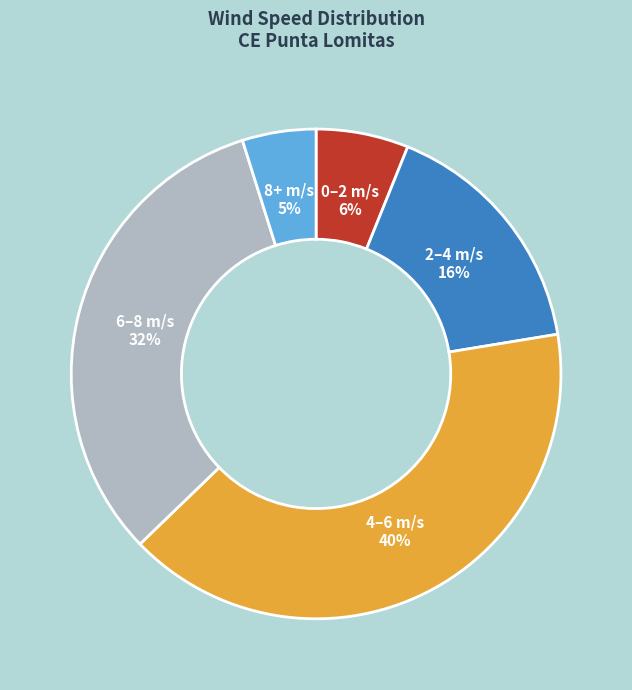

Is 8+ m/s the majority of the pie?

No